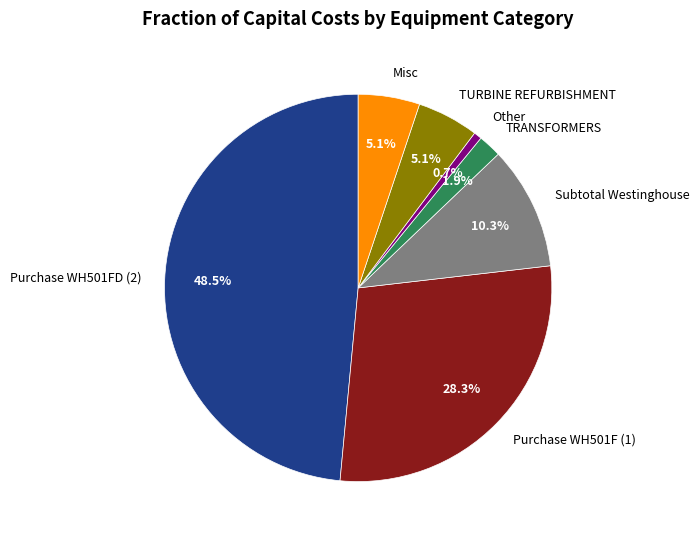

Between Subtotal Westinghouse and TRANSFORMERS, which is larger?

Subtotal Westinghouse